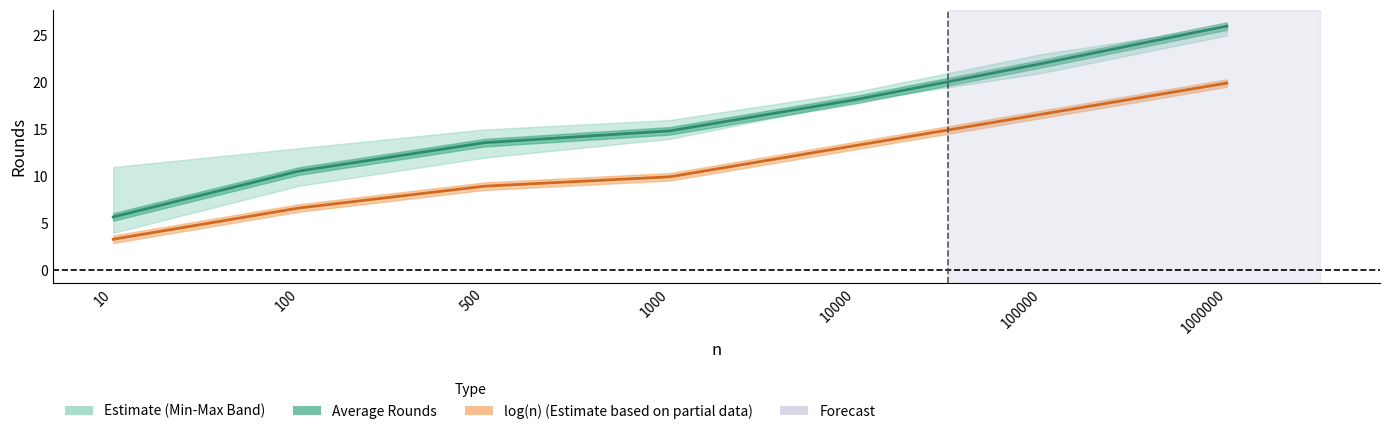

Does the chart display data point markers on the line(s)?

No